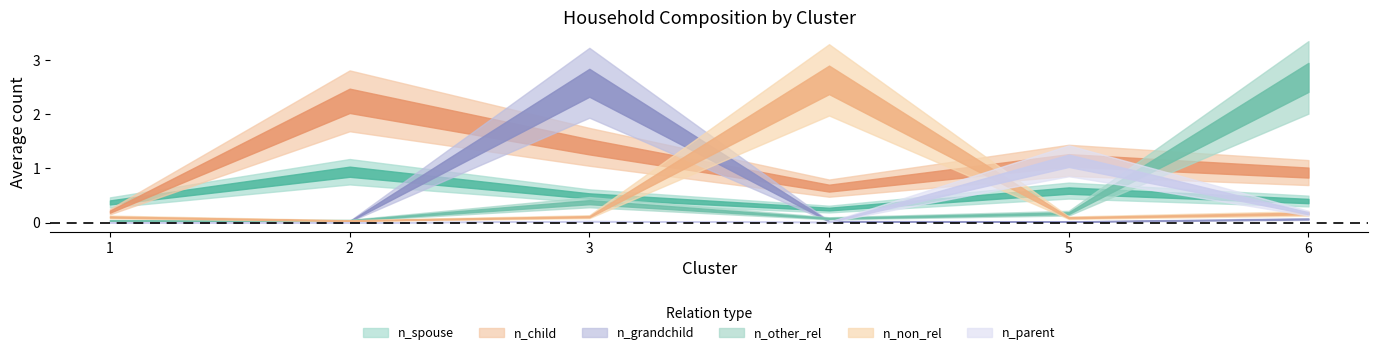

Where is n_child nearest to the value 1?

6